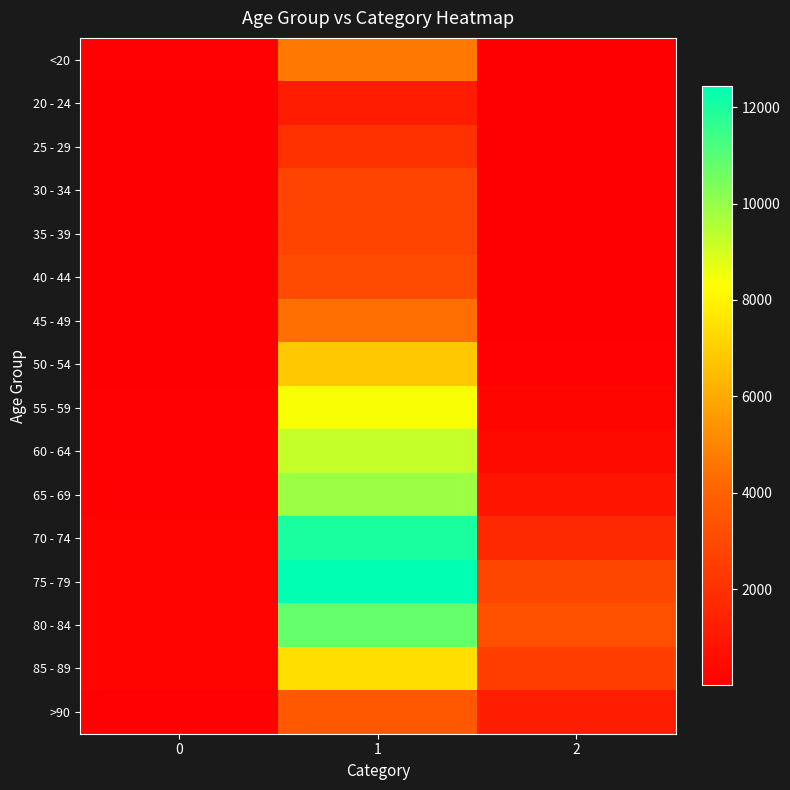

Reading left to right, what are all the values shown in this chart?

<20: 0=77	1=4641	2=18
20 - 24: 0=5	1=1191	2=4
25 - 29: 0=14	1=2038	2=3
30 - 34: 0=27	1=2765	2=17
35 - 39: 0=17	1=2814	2=18
40 - 44: 0=20	1=3078	2=24
45 - 49: 0=23	1=4396	2=47
50 - 54: 0=39	1=6803	2=126
55 - 59: 0=59	1=8400	2=227
60 - 64: 0=84	1=9236	2=426
65 - 69: 0=137	1=9883	2=850
70 - 74: 0=153	1=12018	2=1690
75 - 79: 0=220	1=12434	2=2848
80 - 84: 0=209	1=10764	2=3273
85 - 89: 0=206	1=7417	2=2548
>90: 0=93	1=3604	2=1224